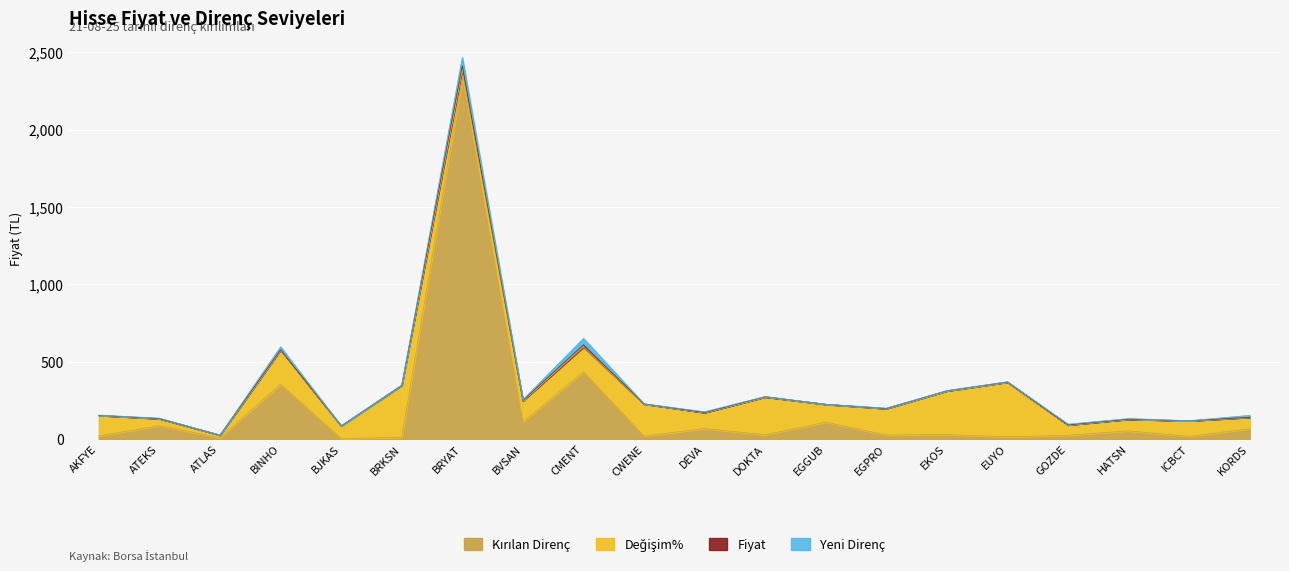

Which series has the largest range (max minus min)?

Kirilan_Direnc